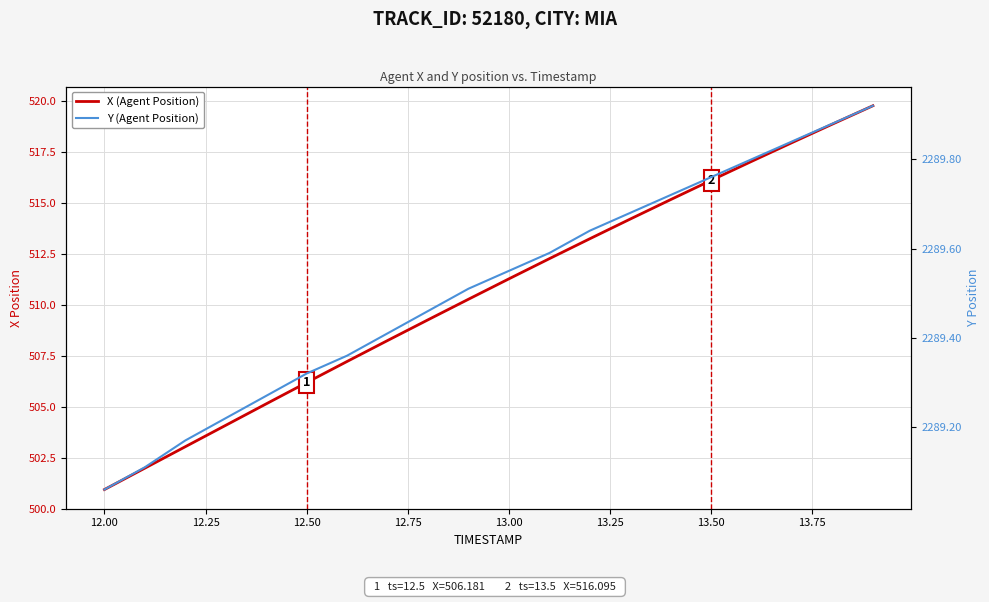

What is the sum of all Y (Agent Position) values?

45790.3